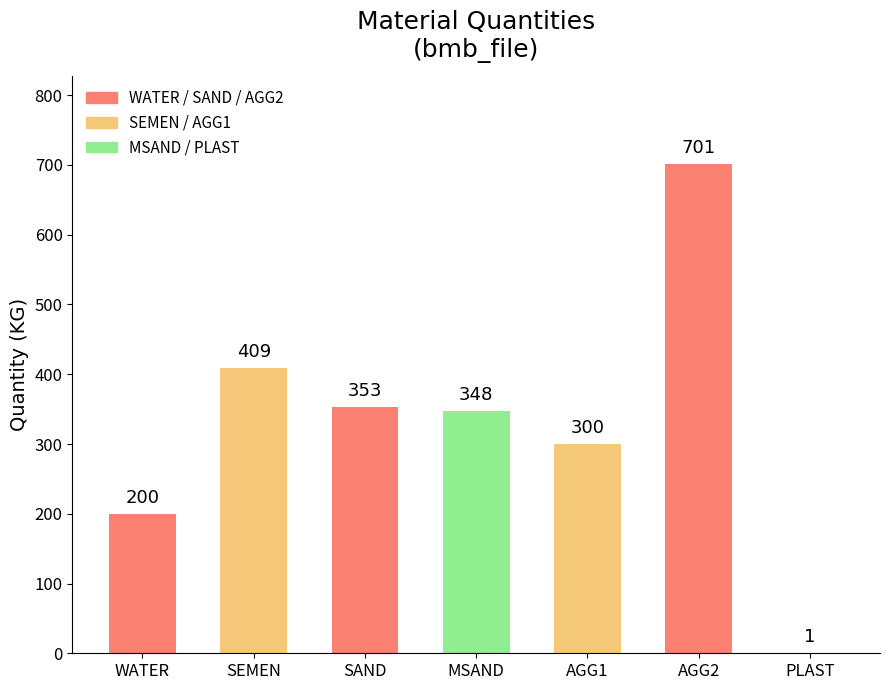

How many categories are shown in the chart?

7